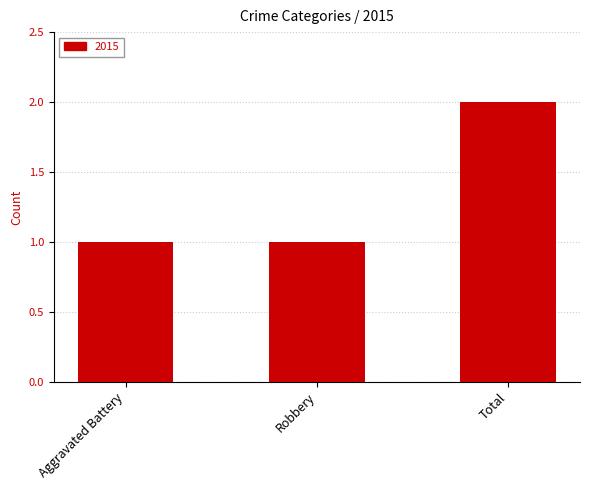

Approximately how many times larger is the value at Aggravated Battery compared to Total?

0.5